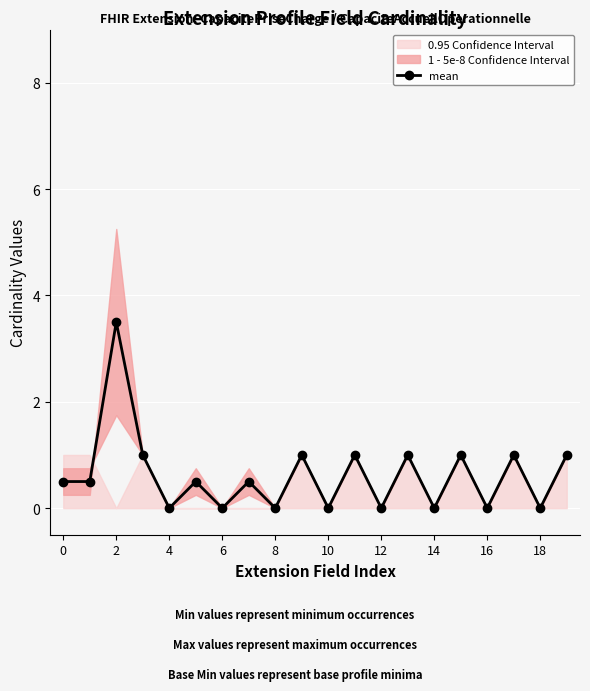

True or false: mean has more than 1 interior local peaks.

True